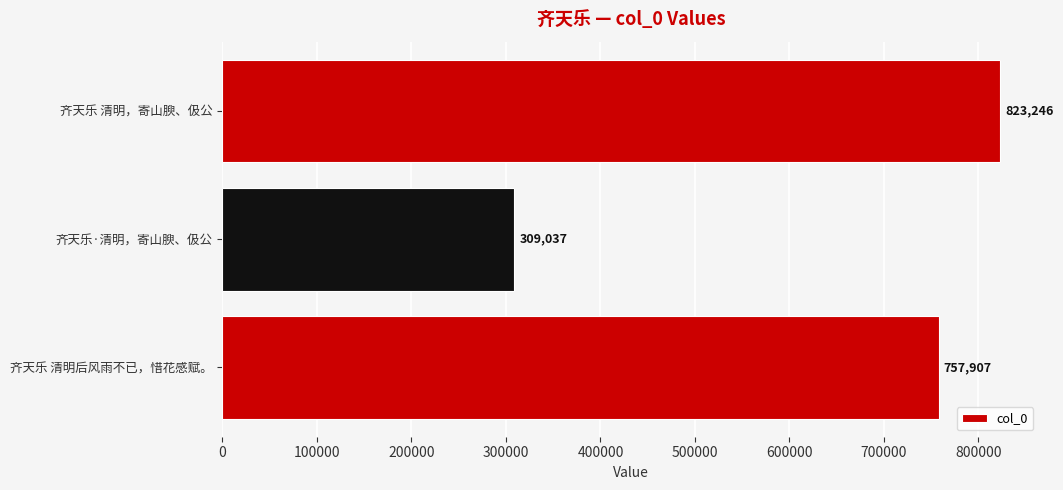

Reading top to bottom, list all the values displayed in this chart.

823246	309037	757907